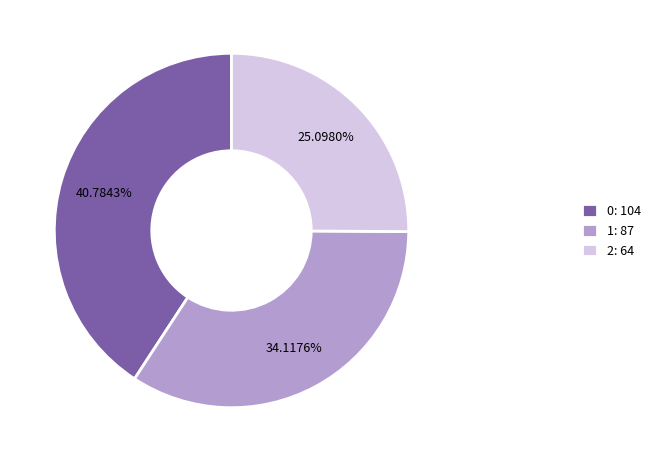

Which category has the smallest portion of the pie?

2